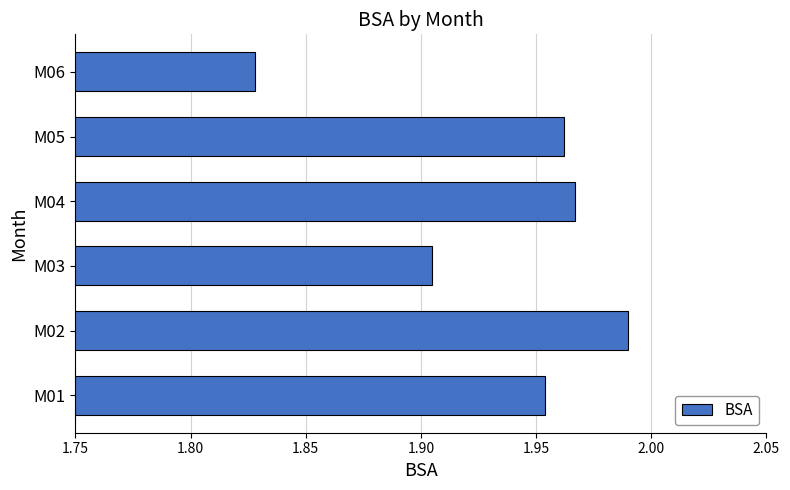

Which label corresponds to the largest value in the chart?

M02